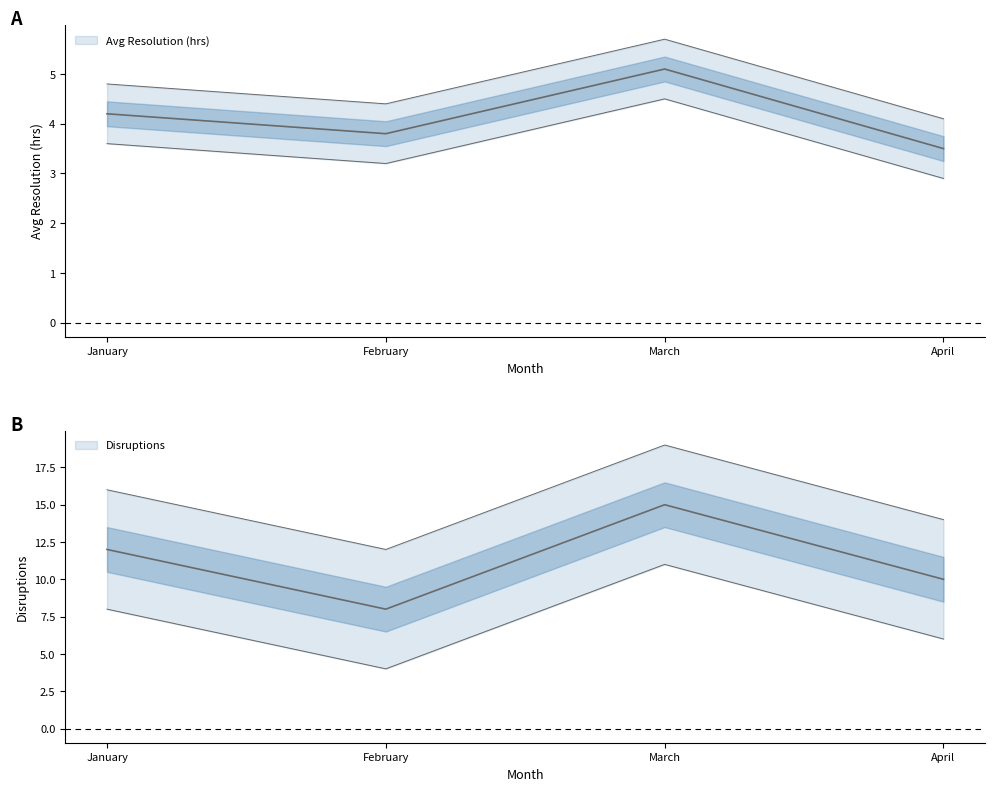

Rank the series by their average value, from lowest to highest.

Avg Resolution (hrs), Disruptions